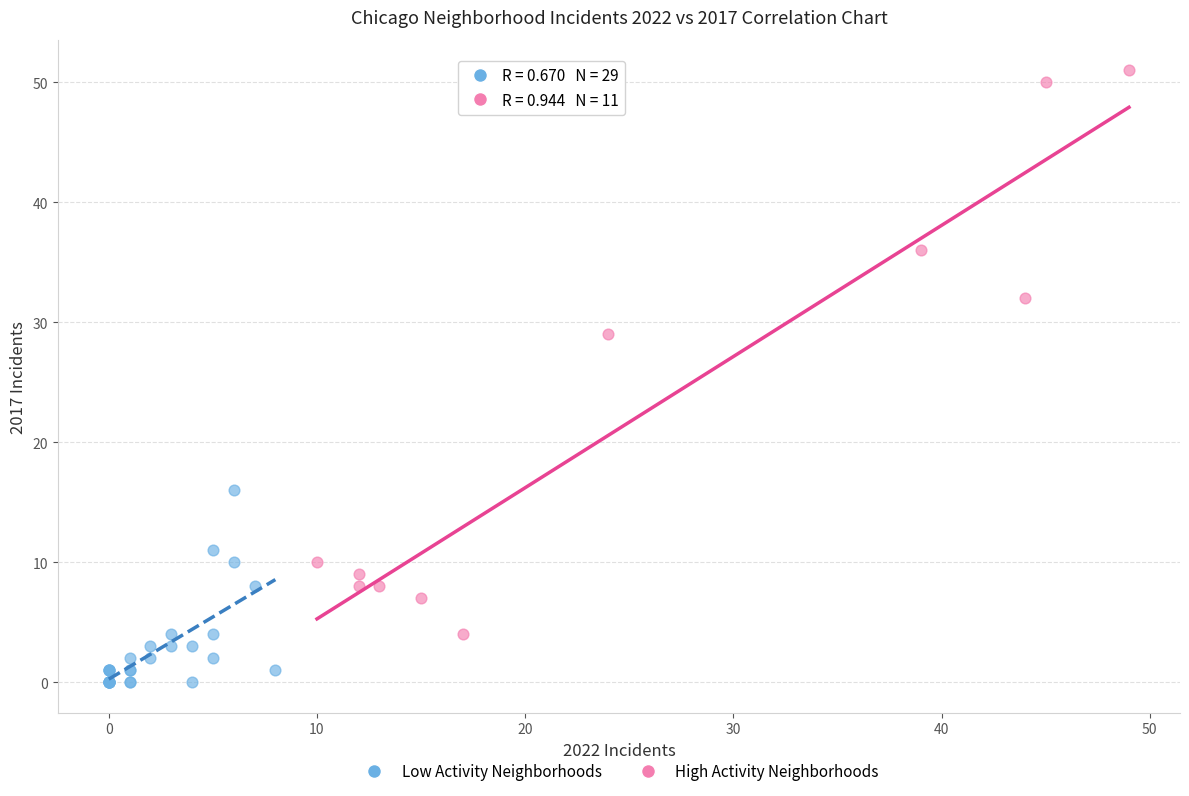

Which series has the largest Y range (max minus min)?

High Activity Neighborhoods